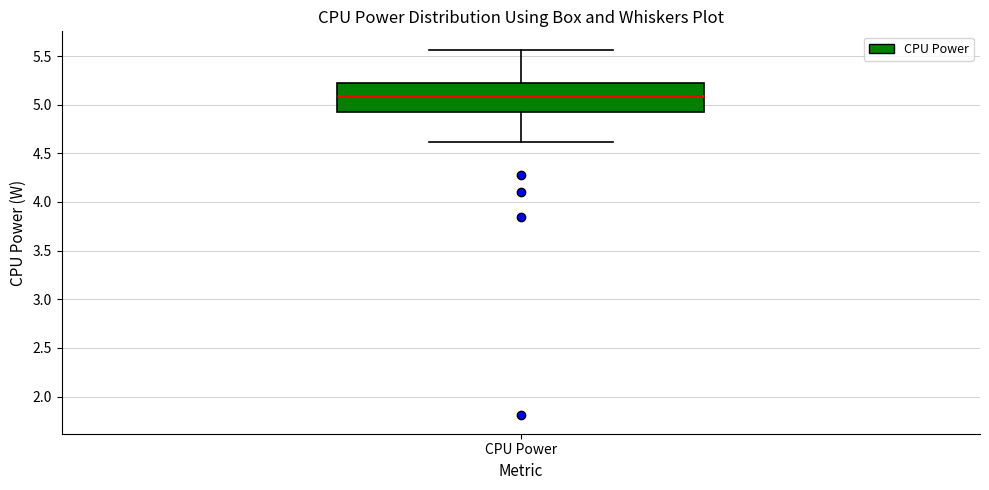

Transcribe this box plot: give where the median line is, the range the box spans, and where the two whiskers end, as read against the y-axis. The values are not printed on the chart, so give them approximately, as read against the axis.

median 5.10, box 4.90 to 5.20, whiskers 4.60 to 5.55